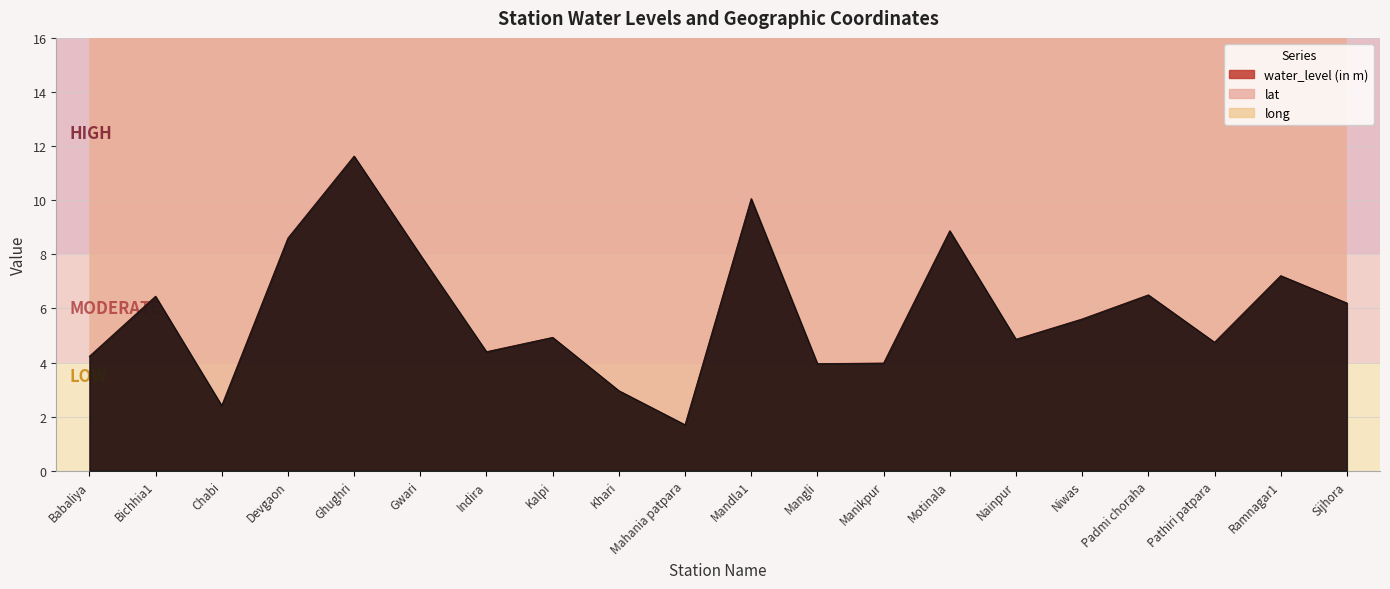

What is the minimum value shown in the chart?

1.7